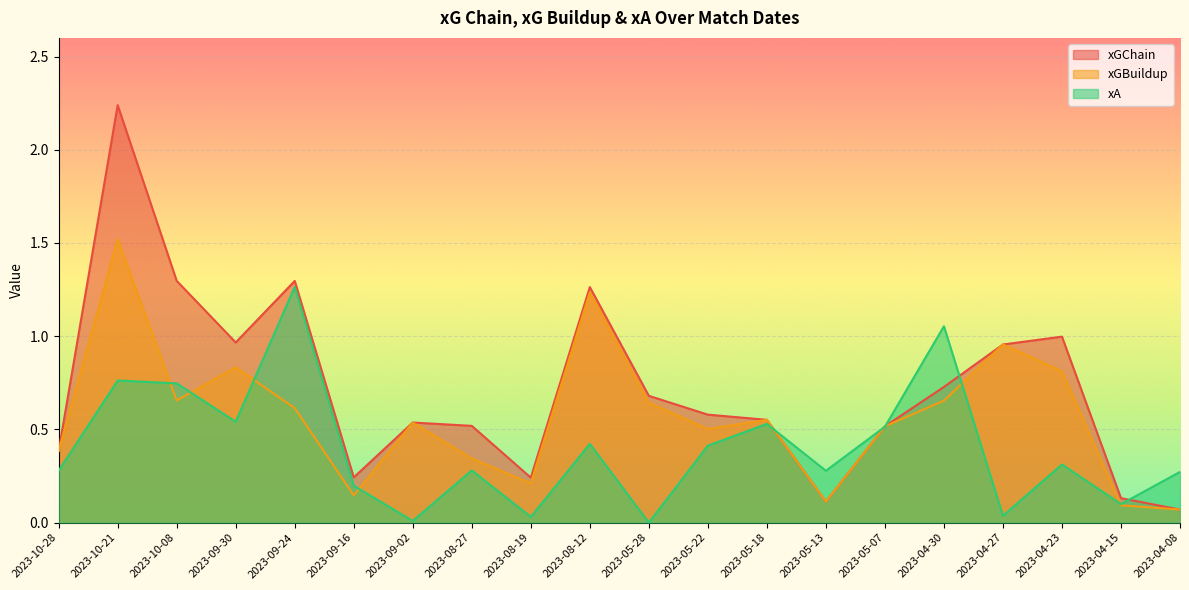

Which series has the largest total across all categories?

xGChain